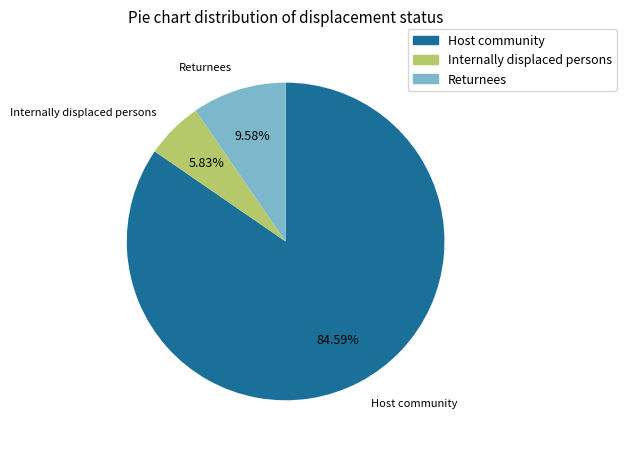

How many segments does this pie chart have?

3